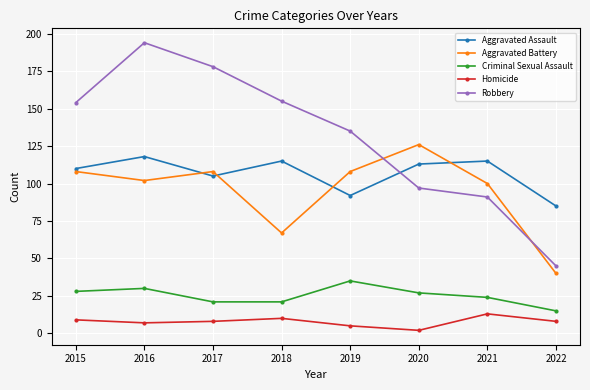

Where does the Homicide series first go above 8?

2015